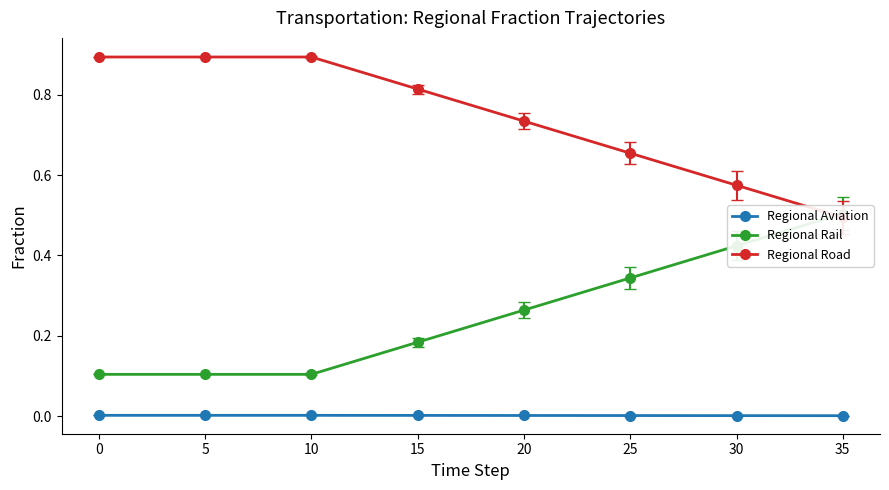

The value of Regional Aviation at 10 is 0.0. True or false?

True